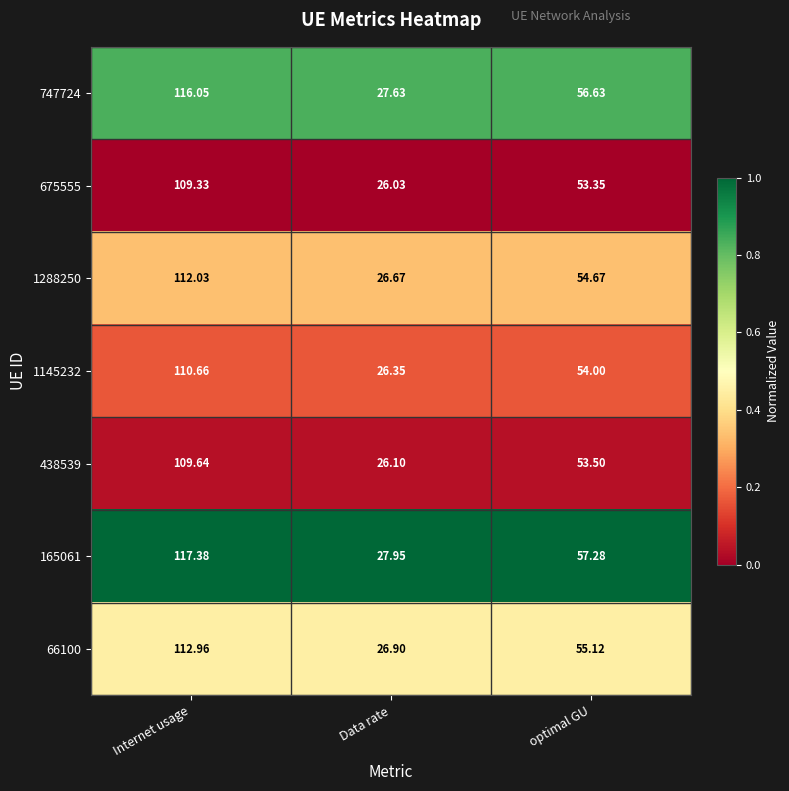

Which series has the largest range (max minus min)?

165061